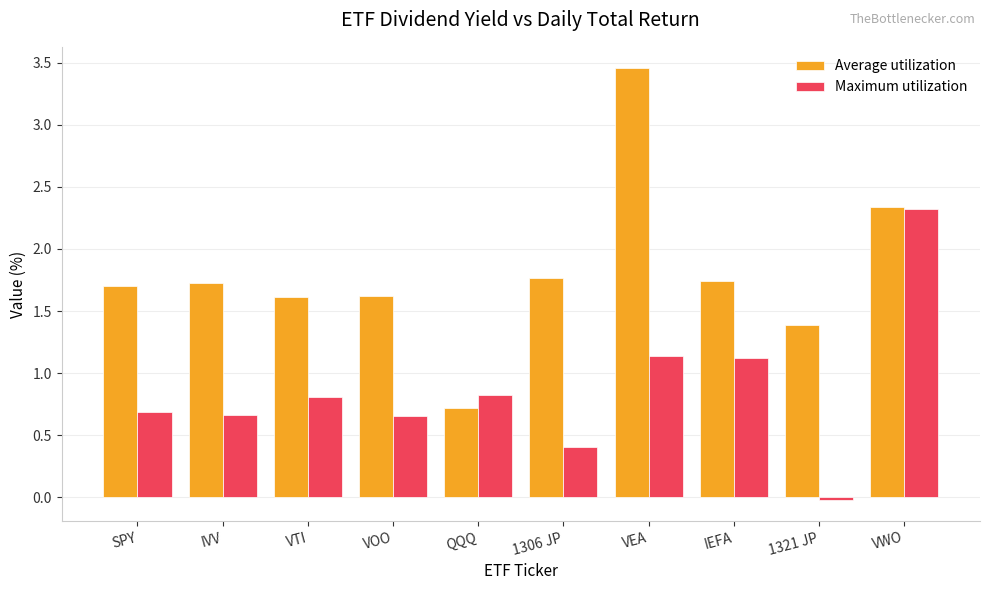

What is the sum of all Maximum utilization values?

8.6